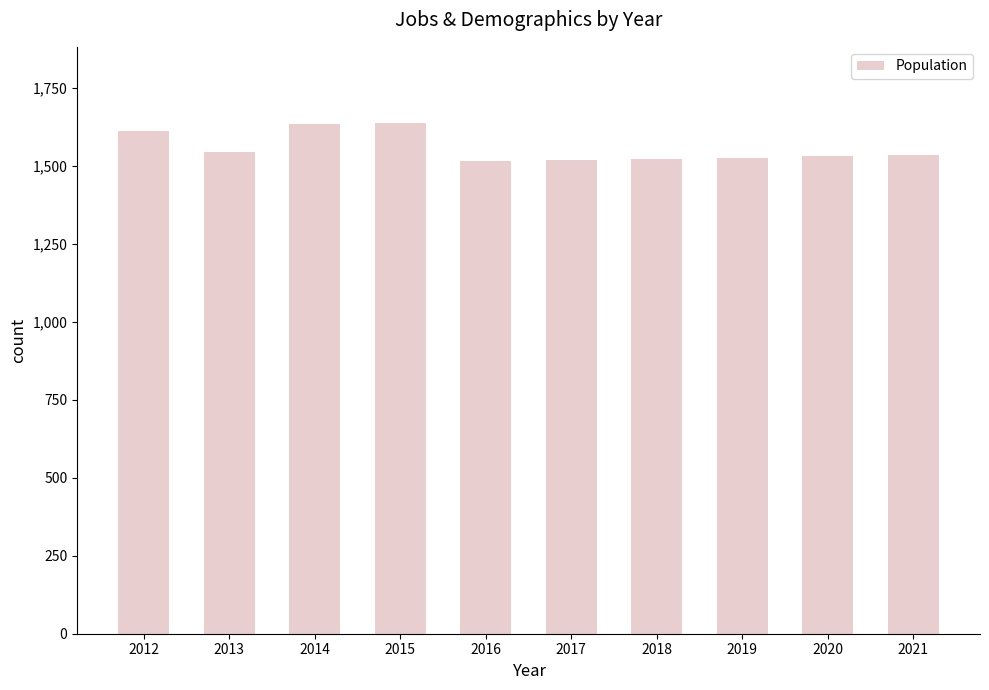

What is the difference between the values at 2018 and 2017?

4